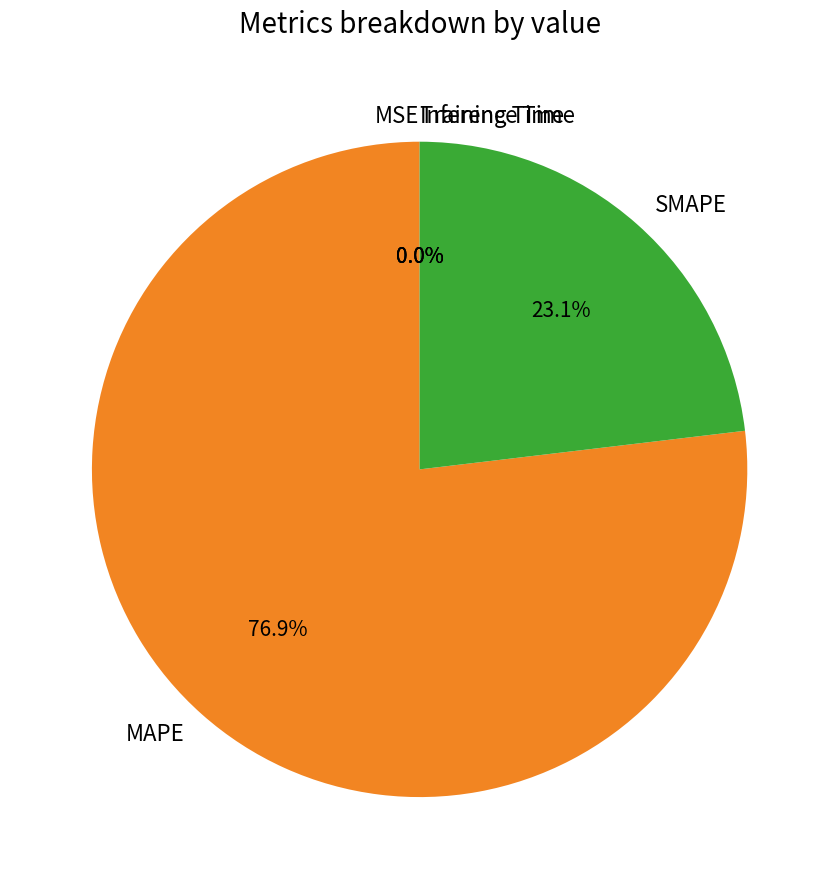

The SMAPE slice represents 37% of the pie. True or false?

False